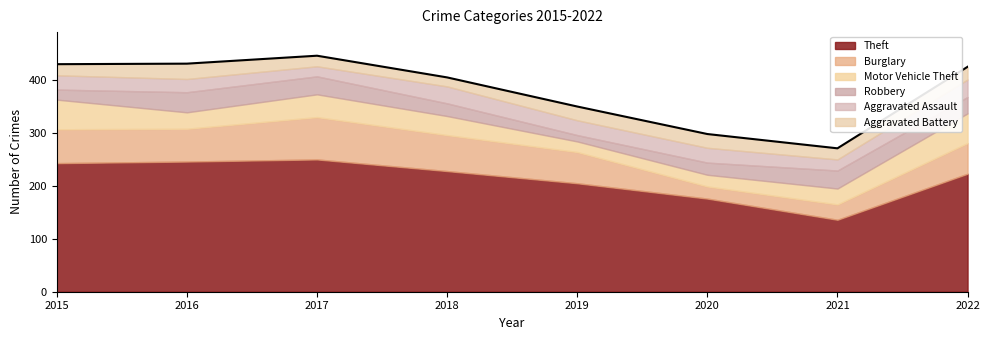

Which series changed the most between 2017 and 2019?

Theft